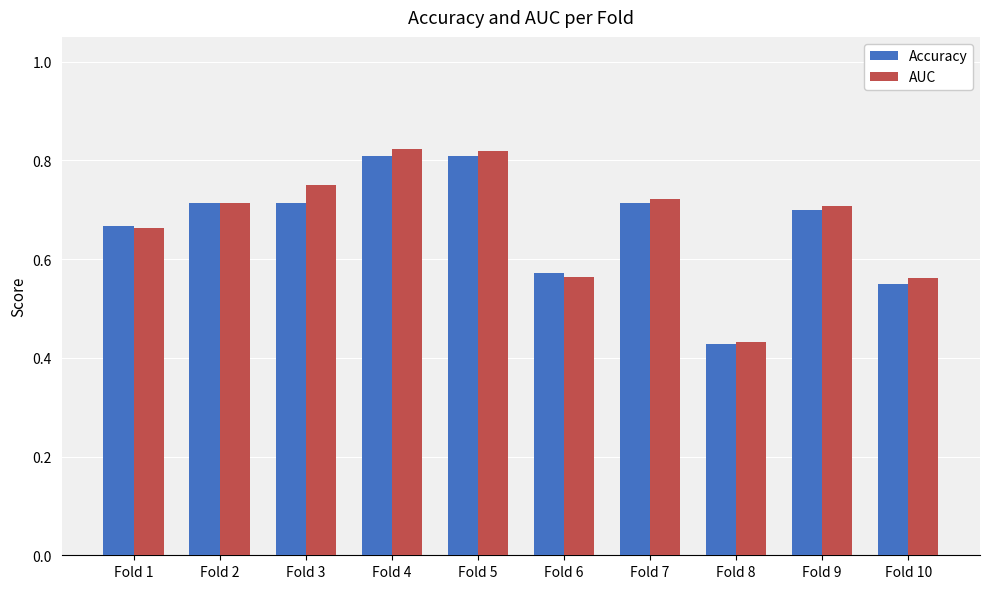

Which category has the lowest value in the Accuracy series?

Fold 8